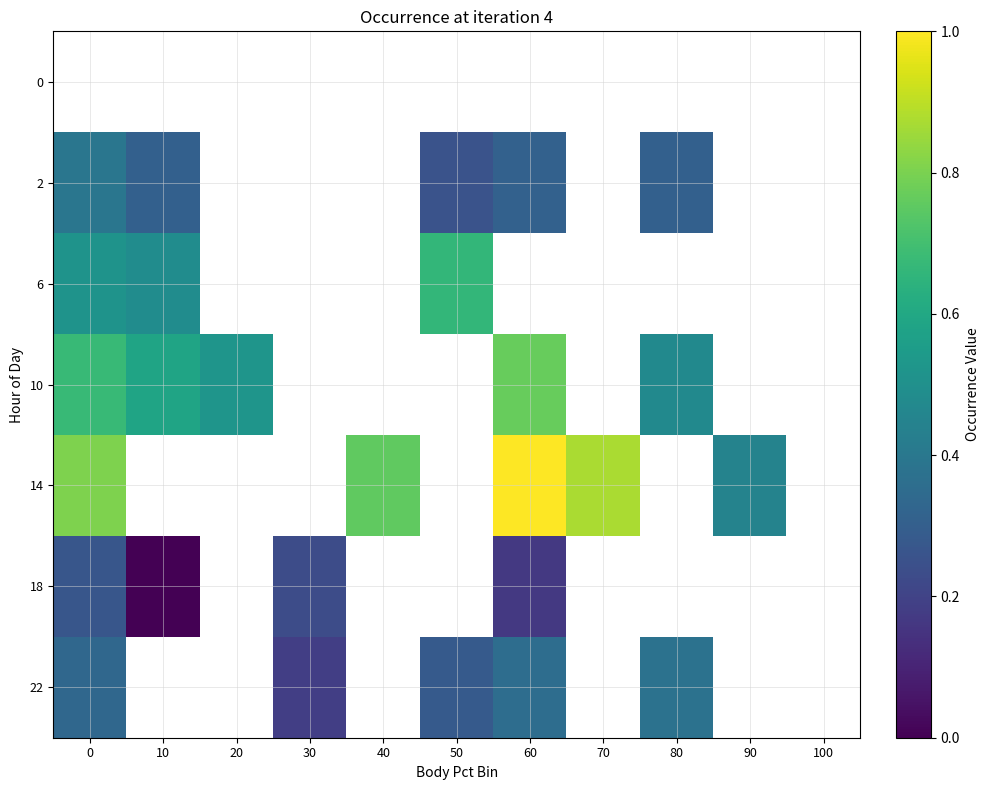

At 20, list the series in order from smallest to largest.

0, 2, 6, 10, 14, 18, 22